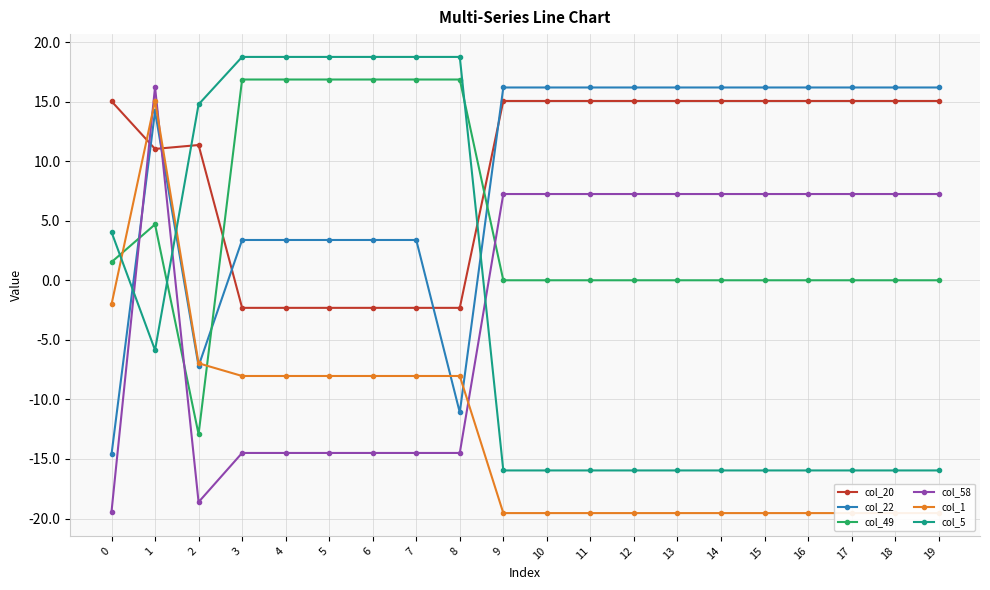

Is this an area chart (filled region under the line)?

No